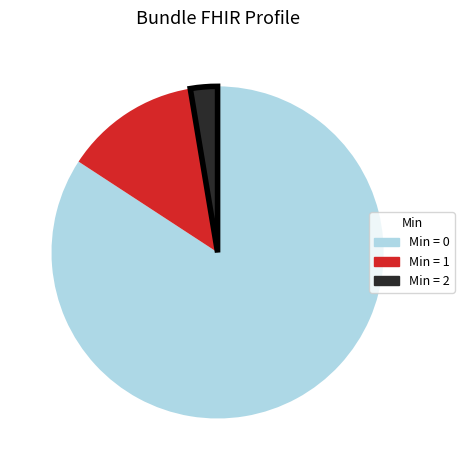

Does any single category account for the majority?

Yes